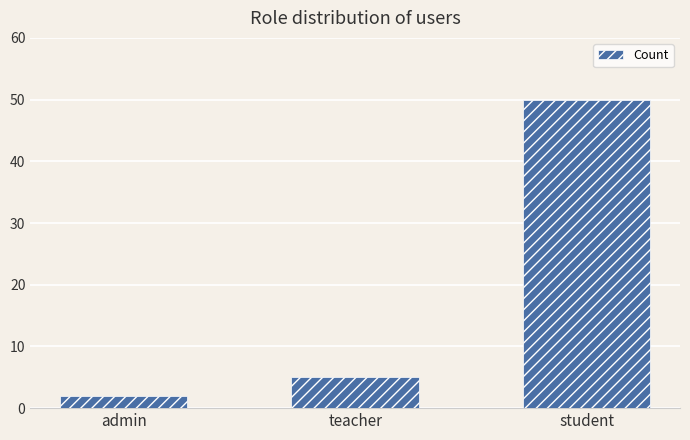

What is the sum of the values at admin and teacher?

7